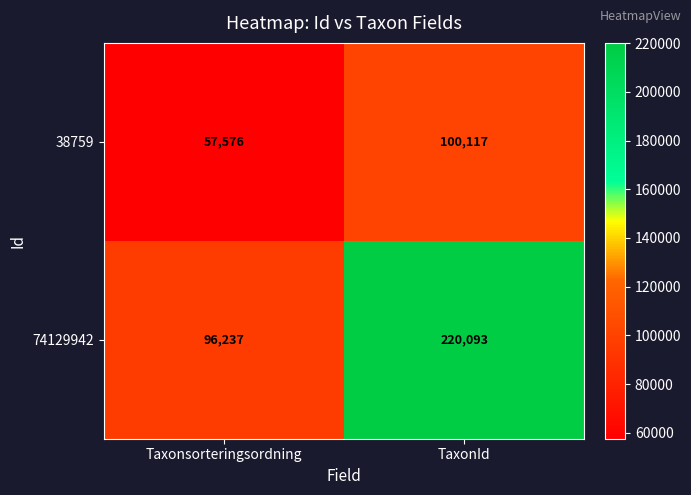

What is the sum of all 38759 values?

157693